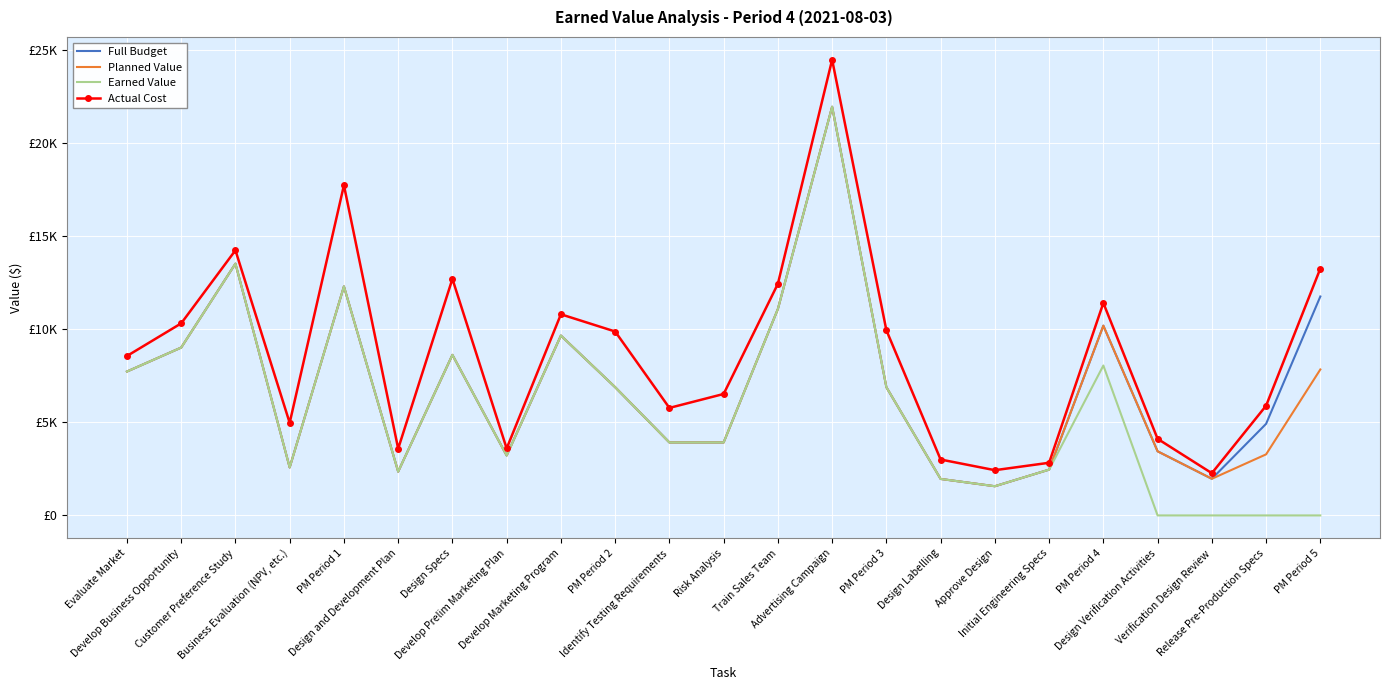

Which series changed the most between Design and Development Plan and PM Period 5?

Actual Cost